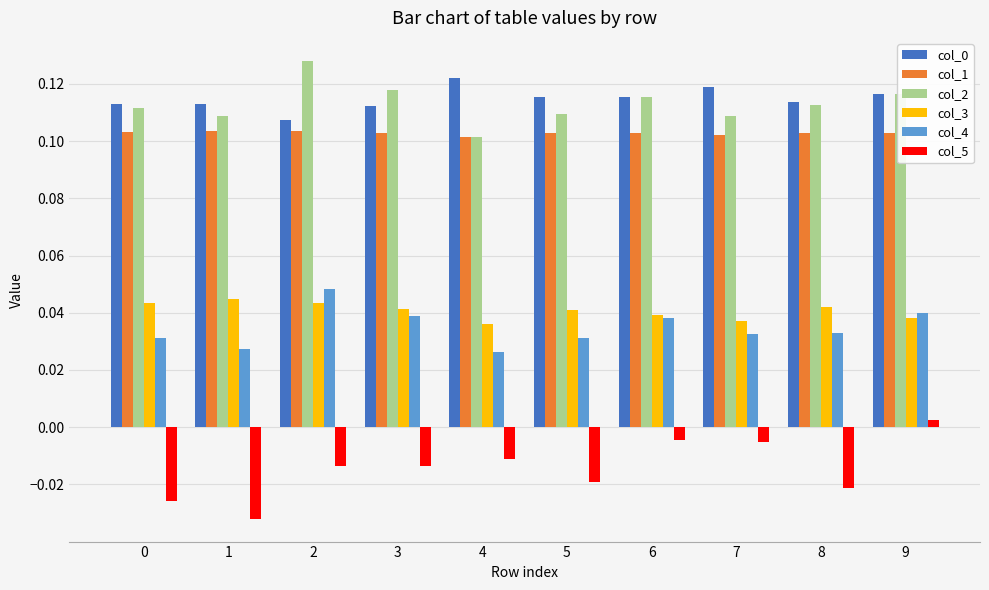

At which category does the chart reach its minimum across all series?

1